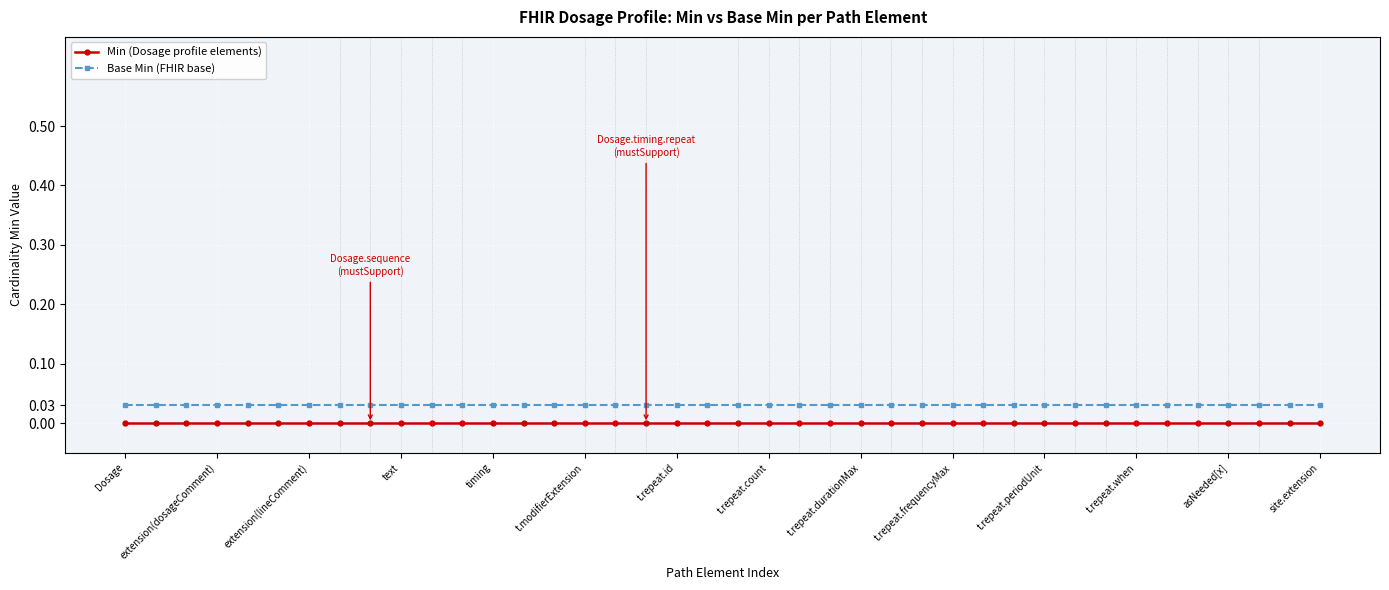

True or false: Base Min (FHIR base) and Min (Dosage profile elements) cross at least once.

False